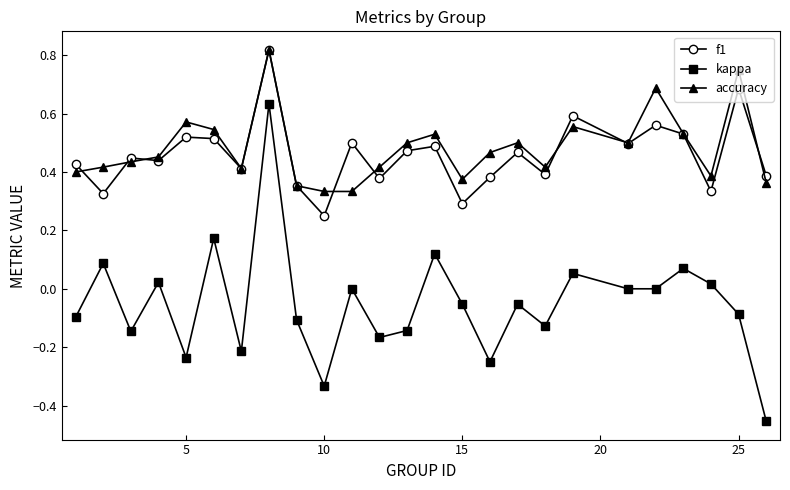

True or false: kappa has more than 1 points higher than both neighbors.

True